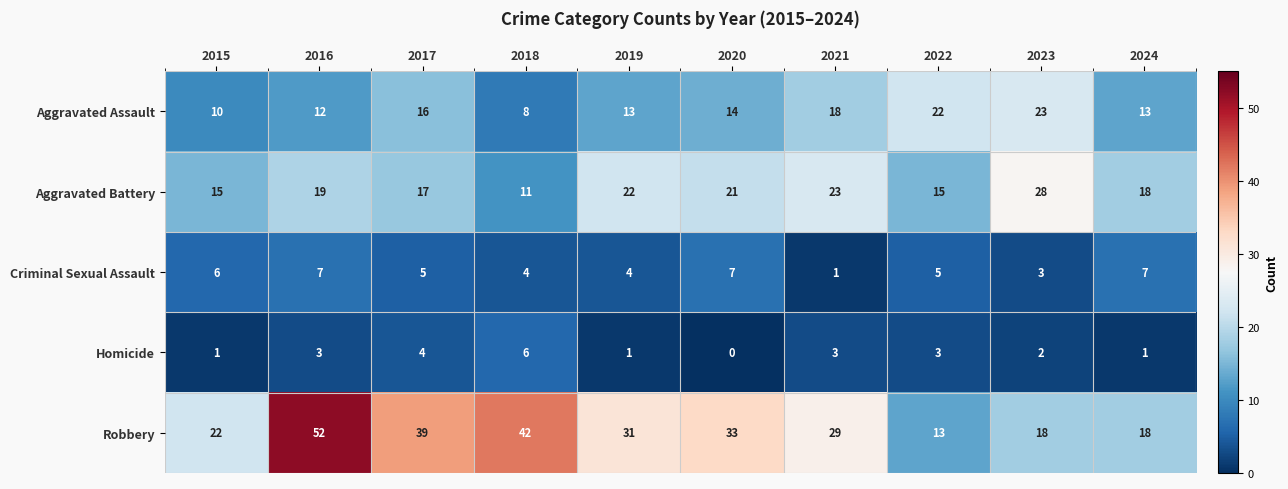

The value of Robbery at 2015 is 22. True or false?

True